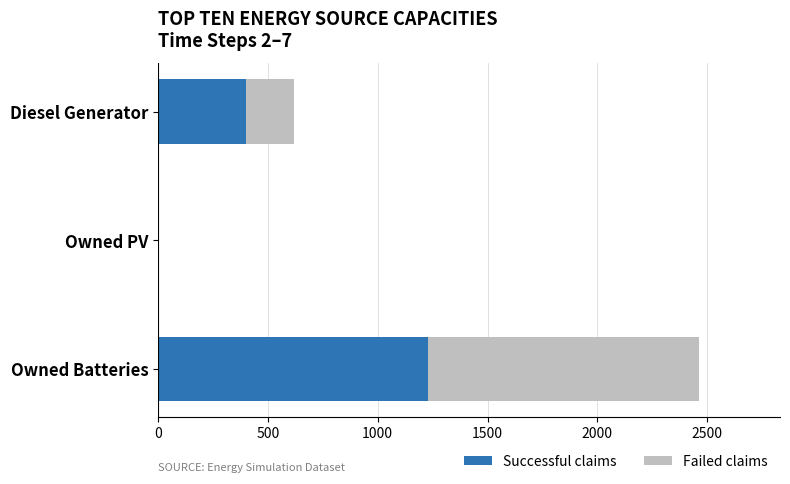

The Successful claims series shows -780 at Owned PV. True or false?

False